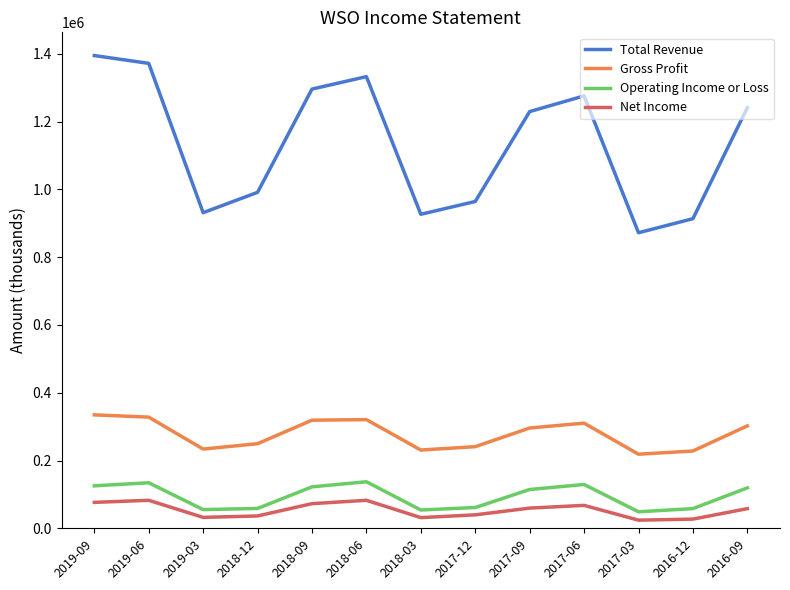

What is the greatest value displayed?

1394900